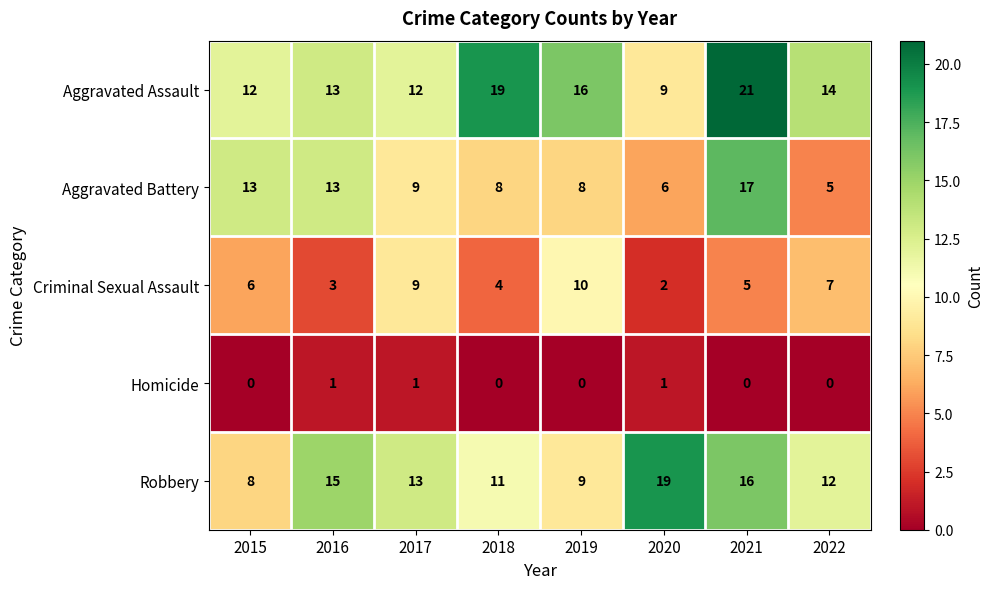

Which series has the largest total across all categories?

Aggravated Assault